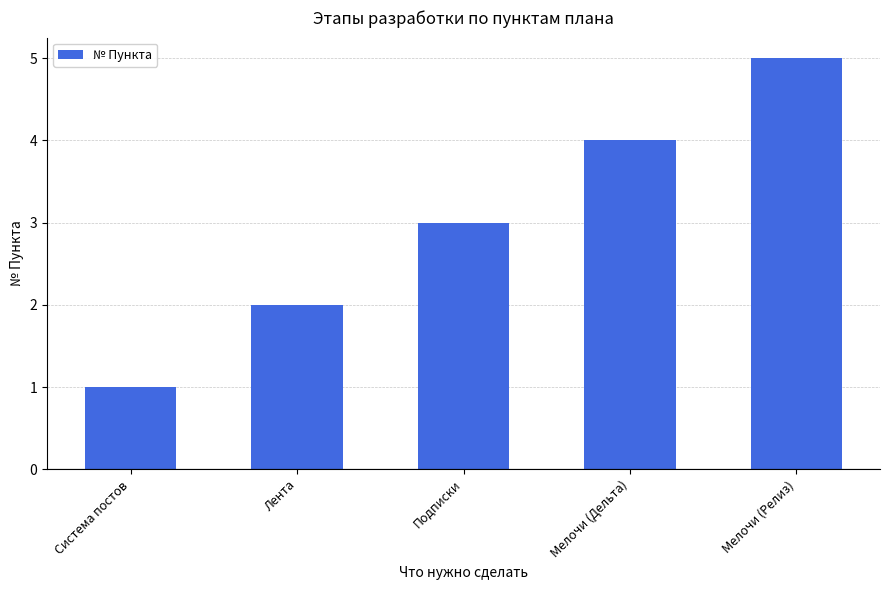

How many distinct data groups are displayed?

1